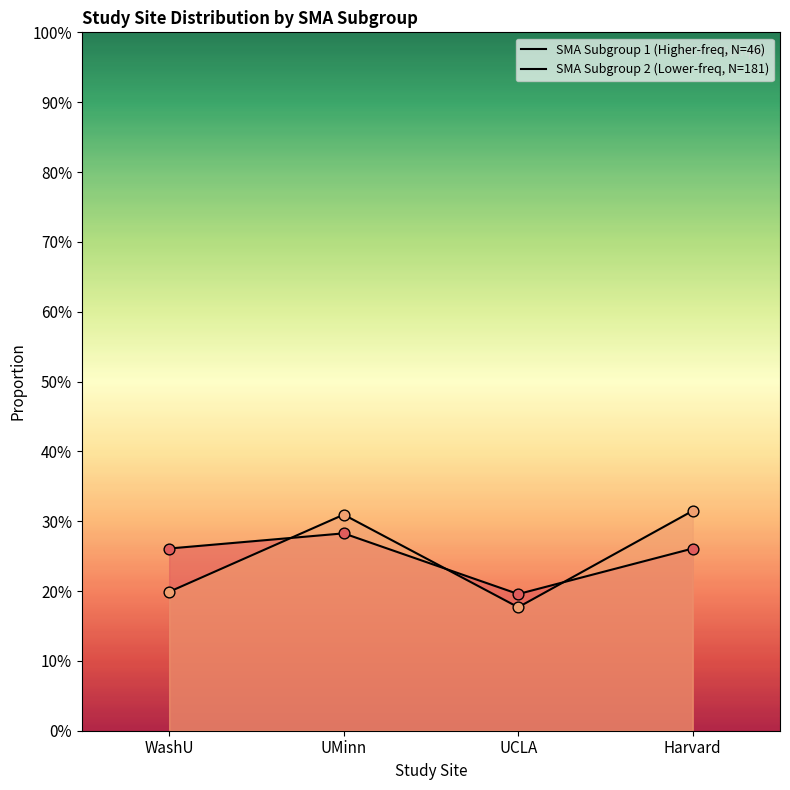

Which series has the largest Y range (max minus min)?

SMA Subgroup 2 (Lower-freq, N=181)